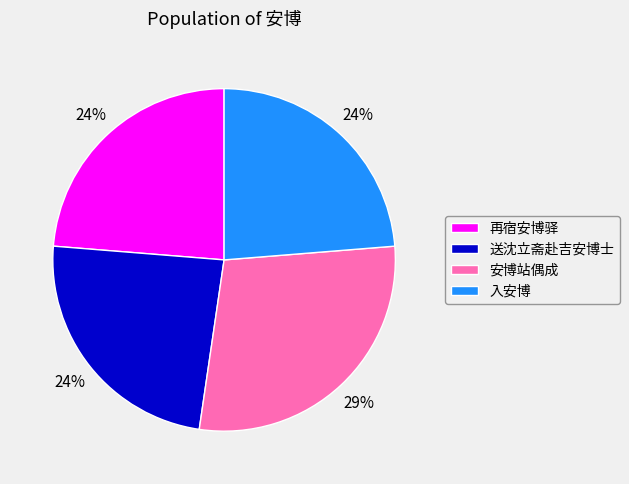

Does 入安博 represent more than half of the total?

No